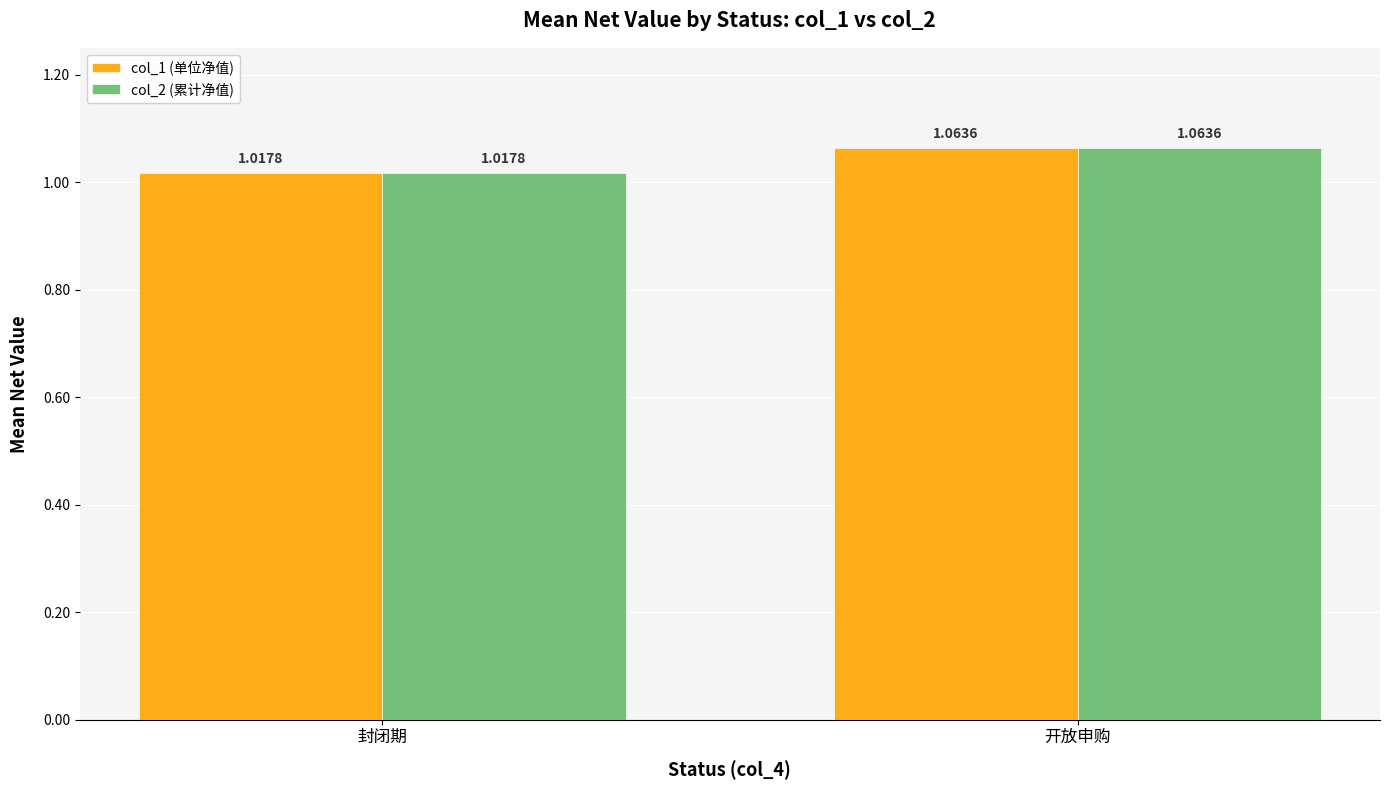

At how many categories does at least one series exceed 1?

2